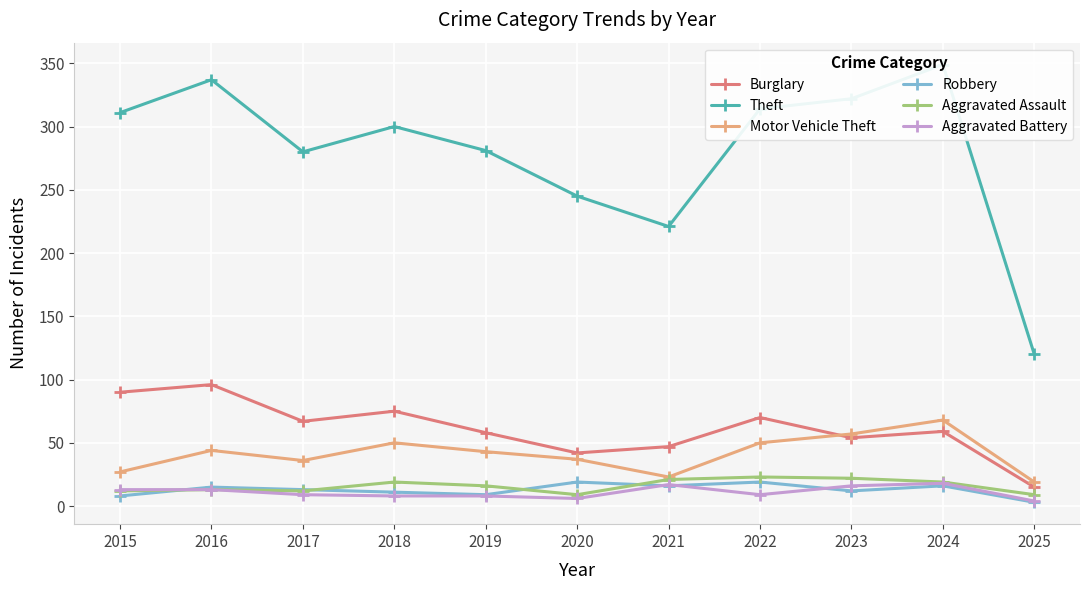

What is the sum of the Aggravated Battery values at 2015 and 2023?

29